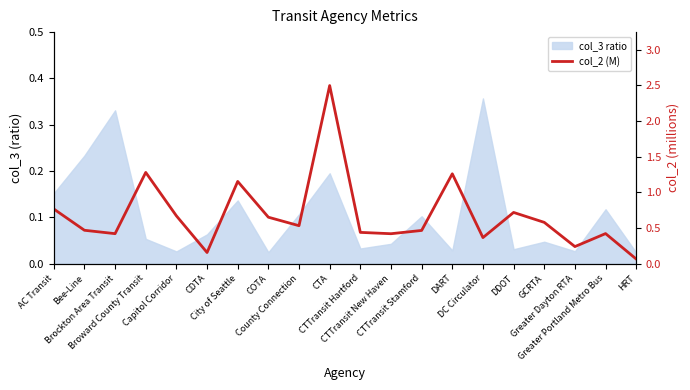

At which category does the data reach its first local valley?

Brockton Area Transit